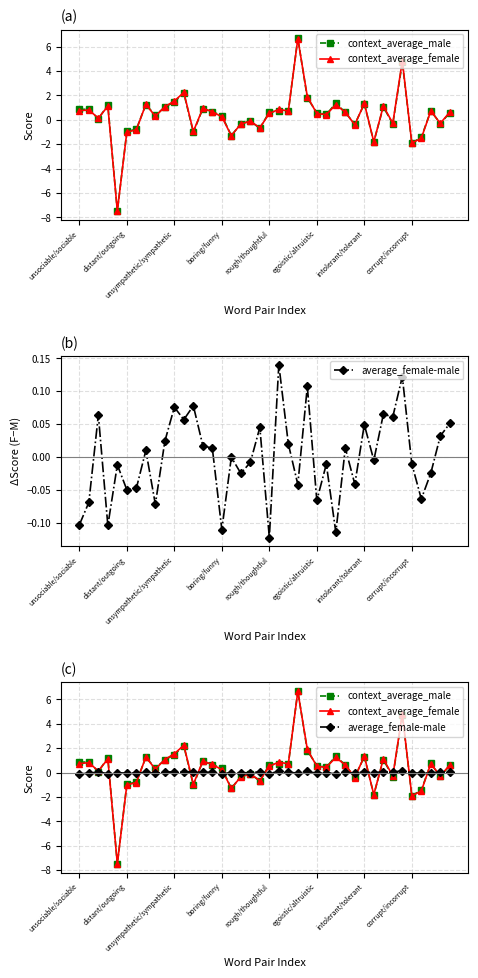

At which label does average_female-male reach its minimum?

rough/thoughtful